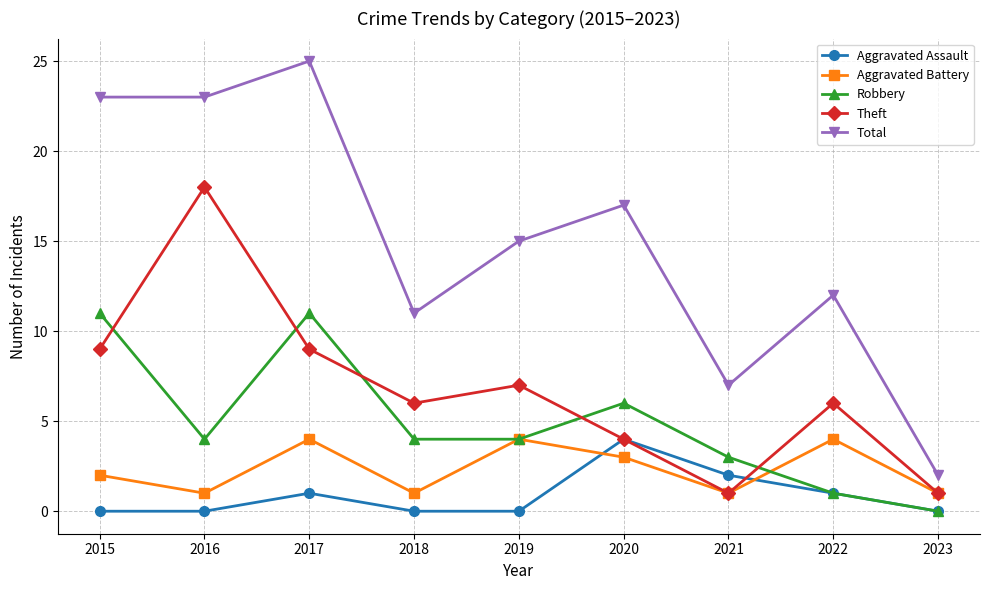

At which category is the sum across all series the highest?

2017